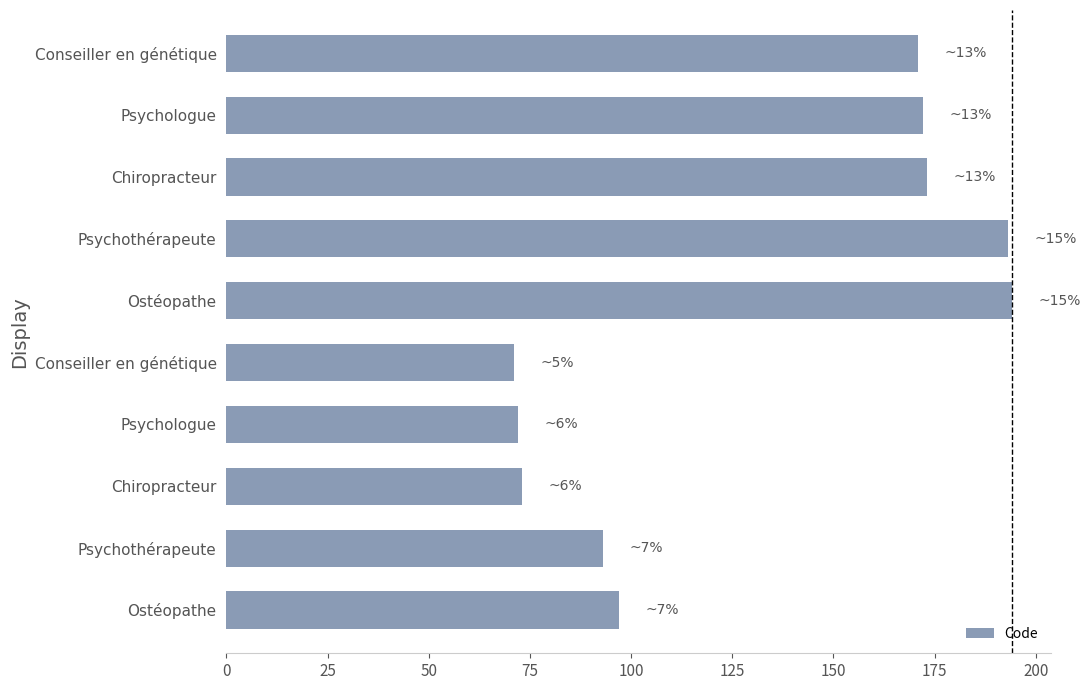

Are the bars grouped side by side (vs. stacked)?

No